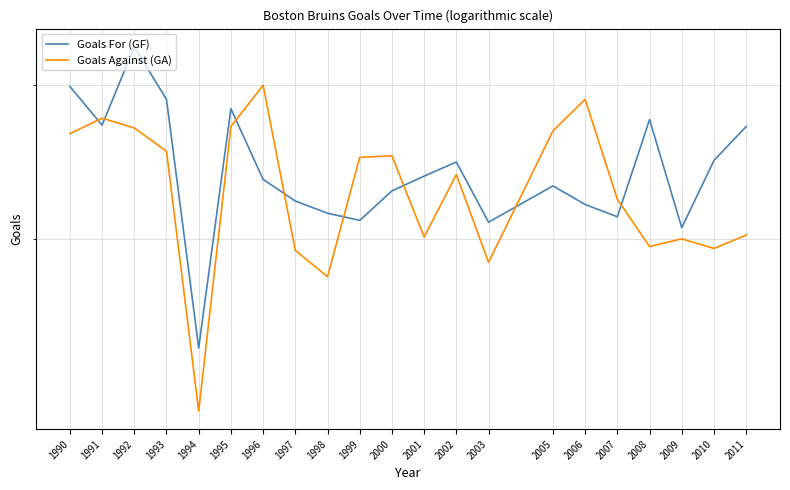

In Goals For (GF), how many points are higher than both neighbors (excluding endpoints)?

5